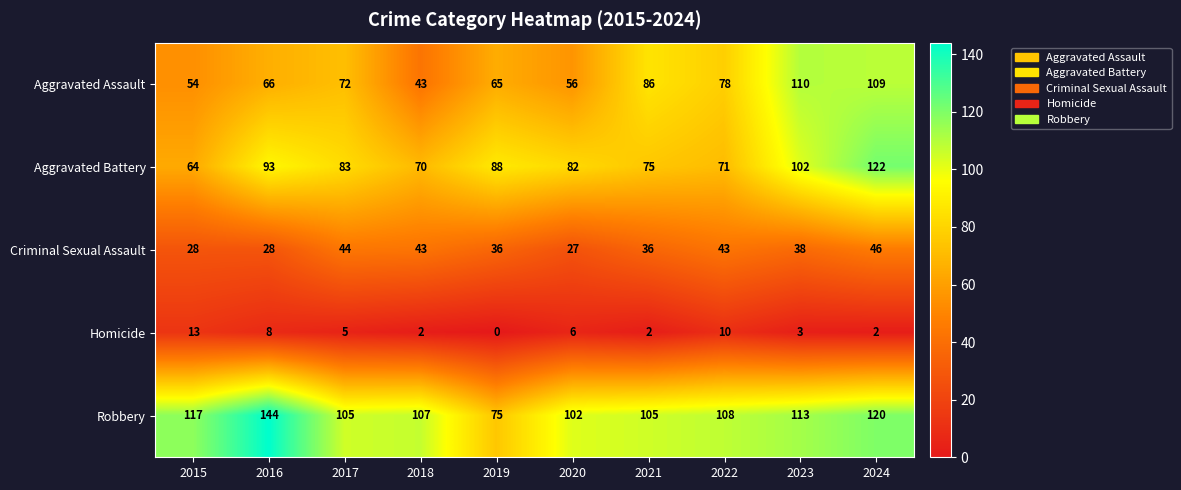

What is the total value across all series at 2020?

273